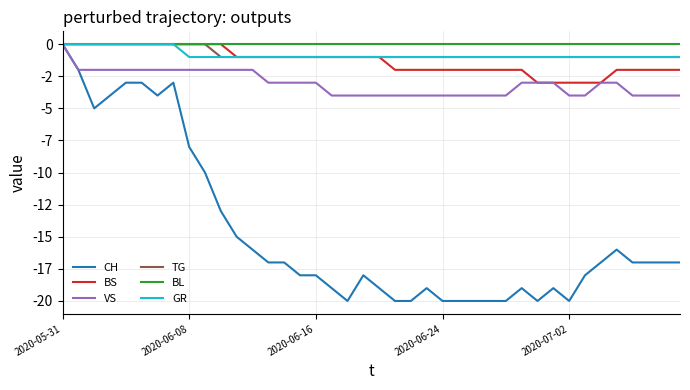

Is this an area chart (filled region under the line)?

No